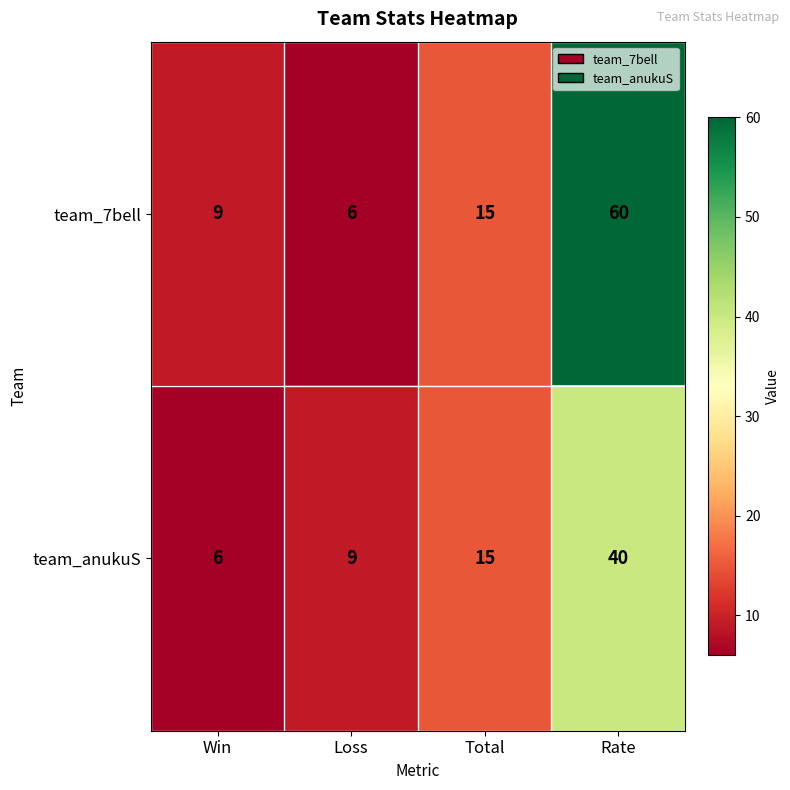

Is it true that team_anukuS equals 6 at Win?

True